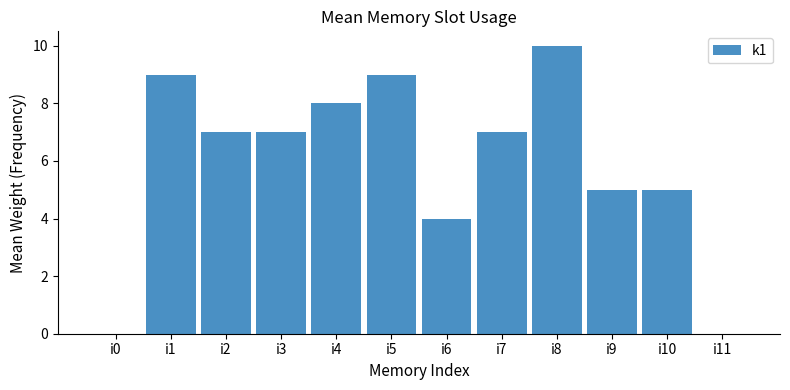

Reading left to right, extract all data points from this chart.

0	9	7	7	8	9	4	7	10	5	5	0